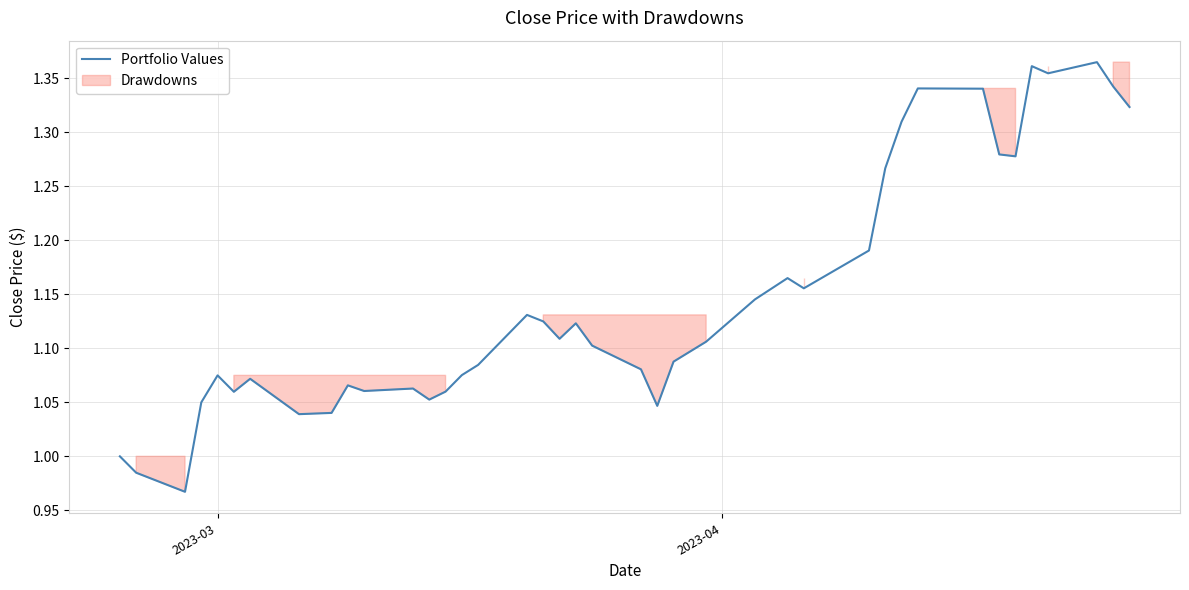

Reading left to right, what are all the values shown in this chart?

1.0	1.0	1.0	1.0	1.1	1.1	1.1	1.0	1.0	1.1	1.1	1.1	1.1	1.1	1.1	1.1	1.1	1.1	1.1	1.1	1.1	1.1	1.0	1.1	1.1	1.1	1.2	1.2	1.2	1.3	1.3	1.3	1.3	1.3	1.3	1.4	1.4	1.4	1.3	1.3